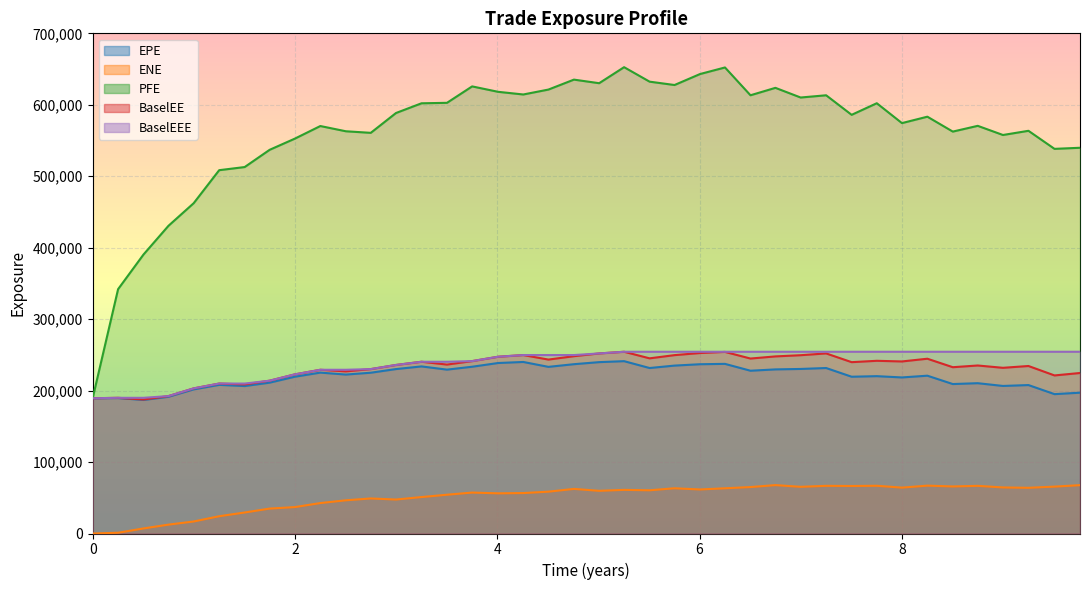

What is the minimum value for PFE?

189290.0